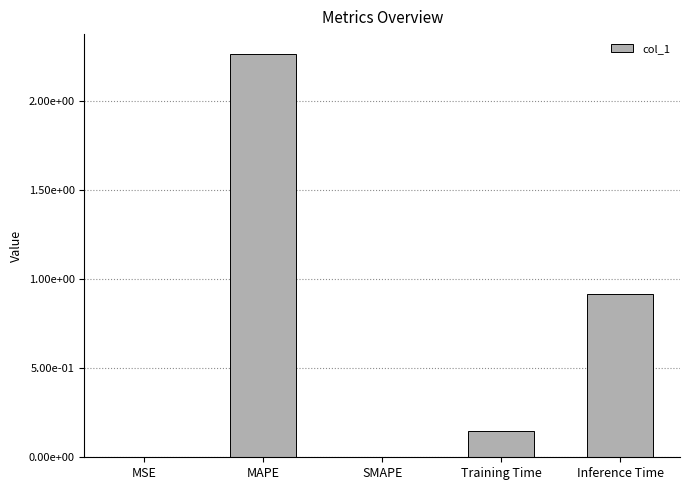

What is the maximum value shown in the chart?

2.3